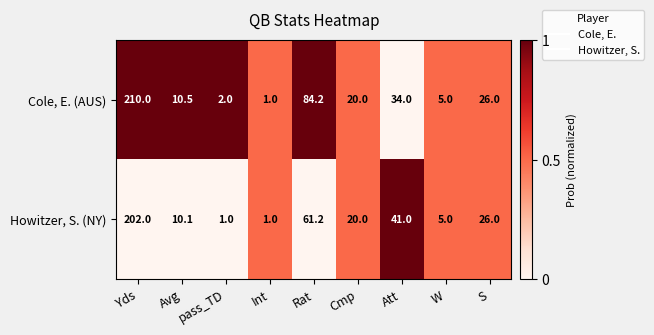

At which label does Cole, E. (AUS) first exceed 20?

Yds